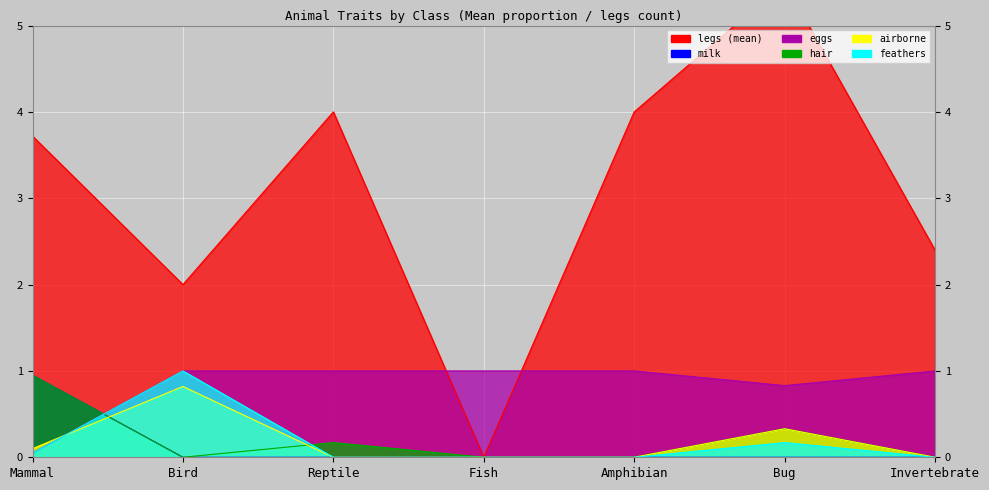

Where is the first local maximum for legs?

Reptile